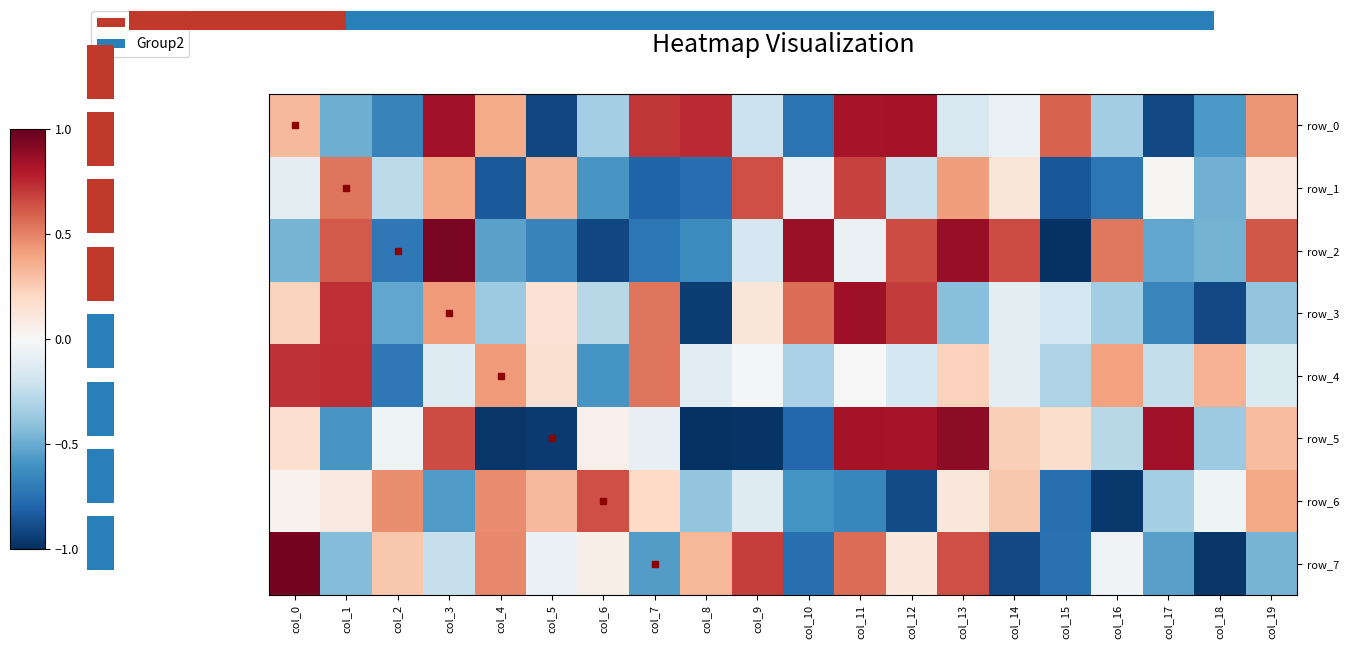

What is the smallest value displayed?

-1.0